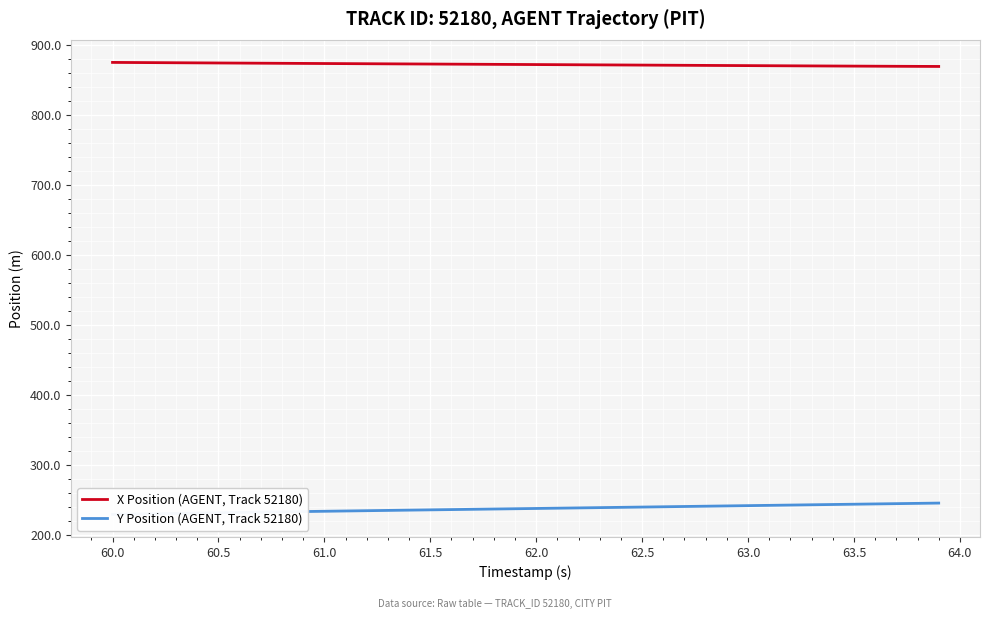

The X Position (AGENT, Track 52180) series shows 871.6 at 62.0. True or false?

True